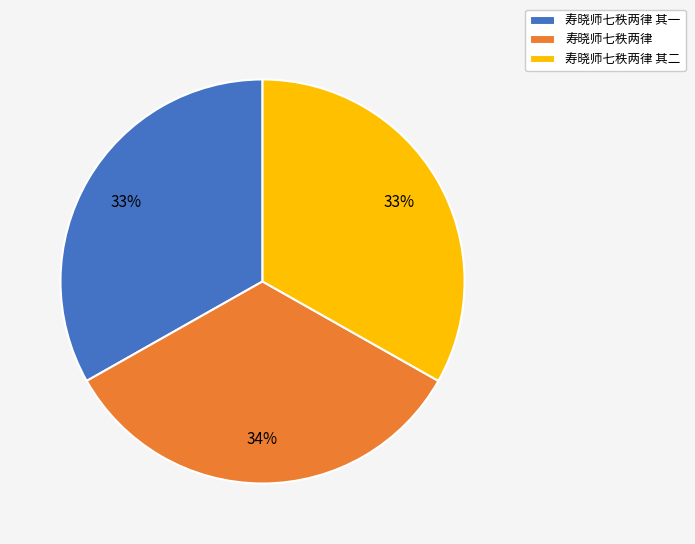

What is the ratio of the value at 寿晓师七秩两律 其一 to the value at 寿晓师七秩两律 其二?

1.0